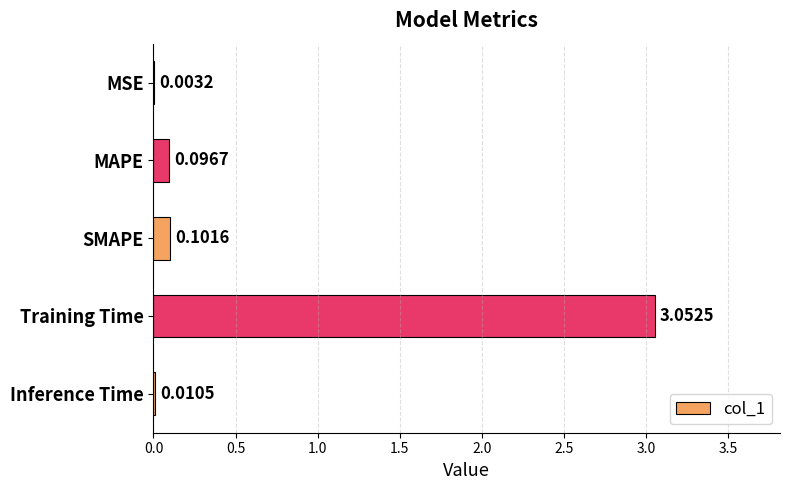

At which label is the value closest to 1?

SMAPE